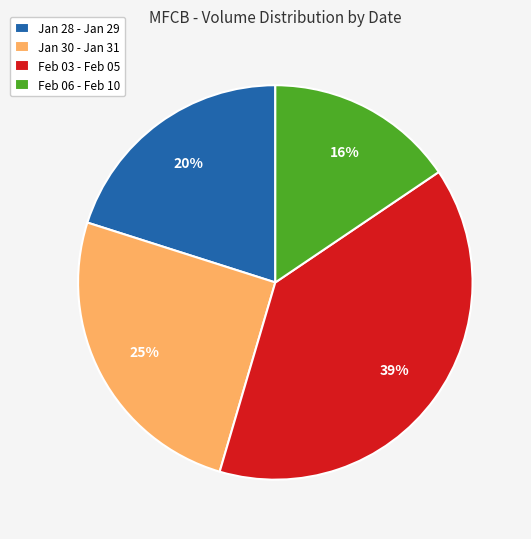

How many segments does this pie chart have?

4